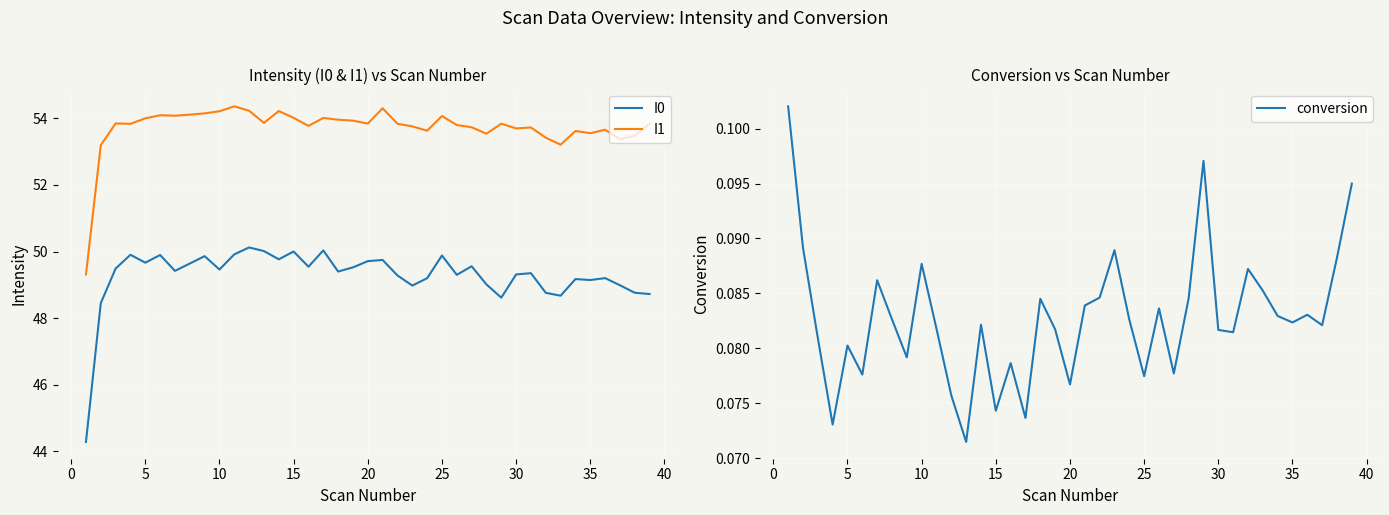

The value of I1 at 5 is 80.4. True or false?

False